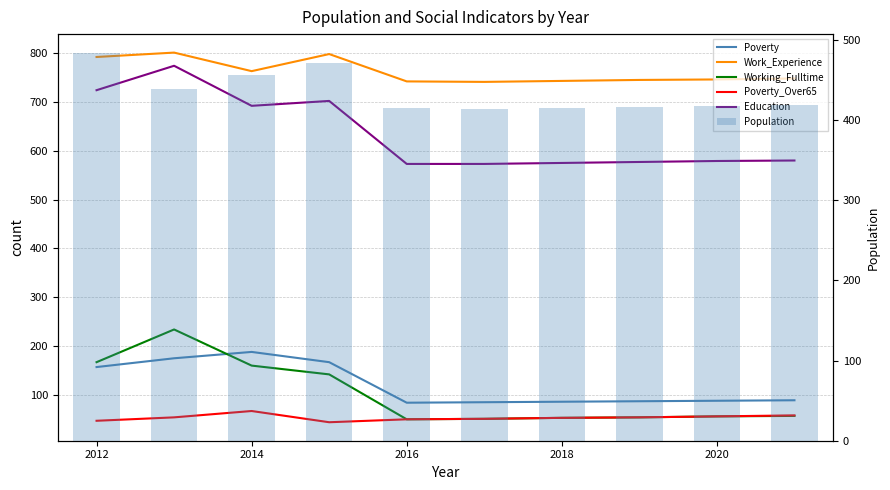

The Poverty_Over65 series shows 56 at 2020. True or false?

True